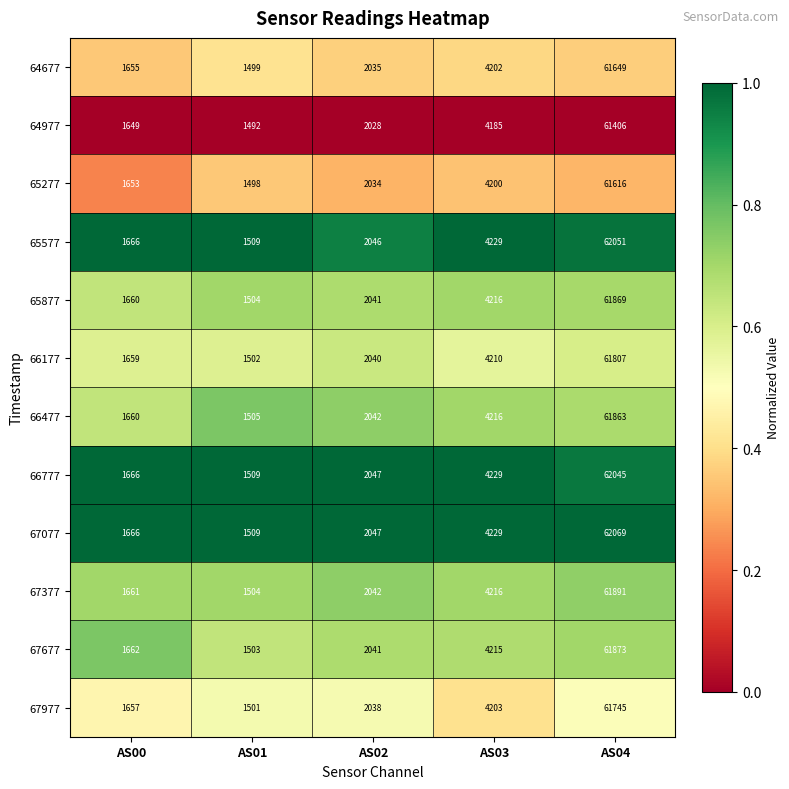

Rank the series by their maximum value, from lowest to highest.

64977, 65277, 64677, 67977, 66177, 66477, 65877, 67677, 67377, 66777, 65577, 67077